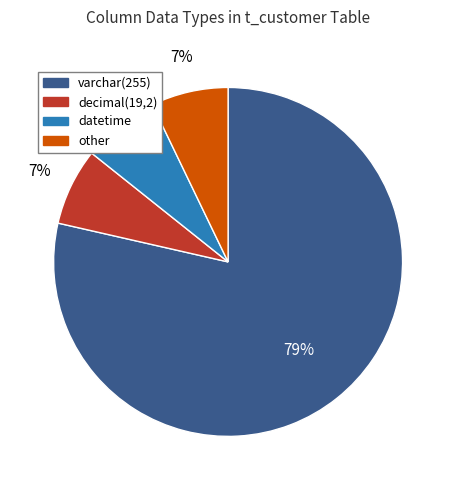

To the nearest percent, what is the combined percentage of decimal(19,2) and other?

14%